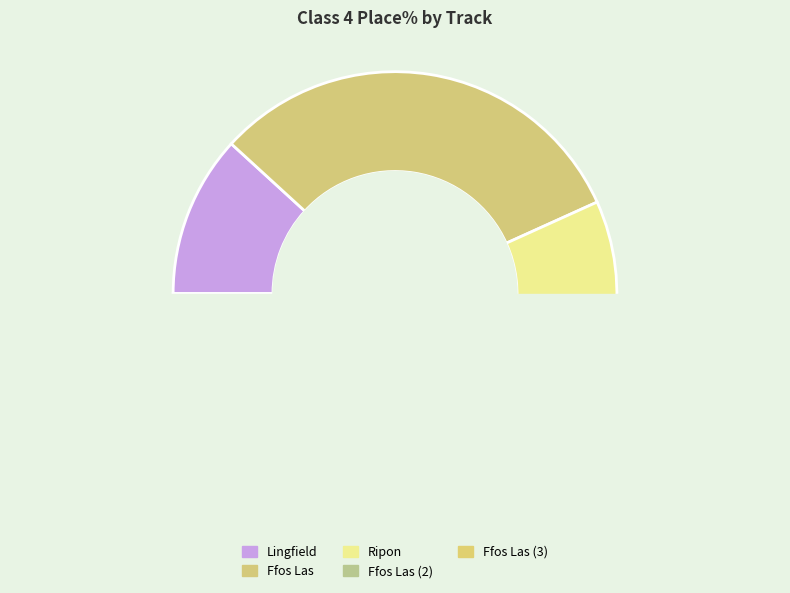

To the nearest percent, what is the combined percentage of Lingfield and Ffos Las (Exmoor)?

23%